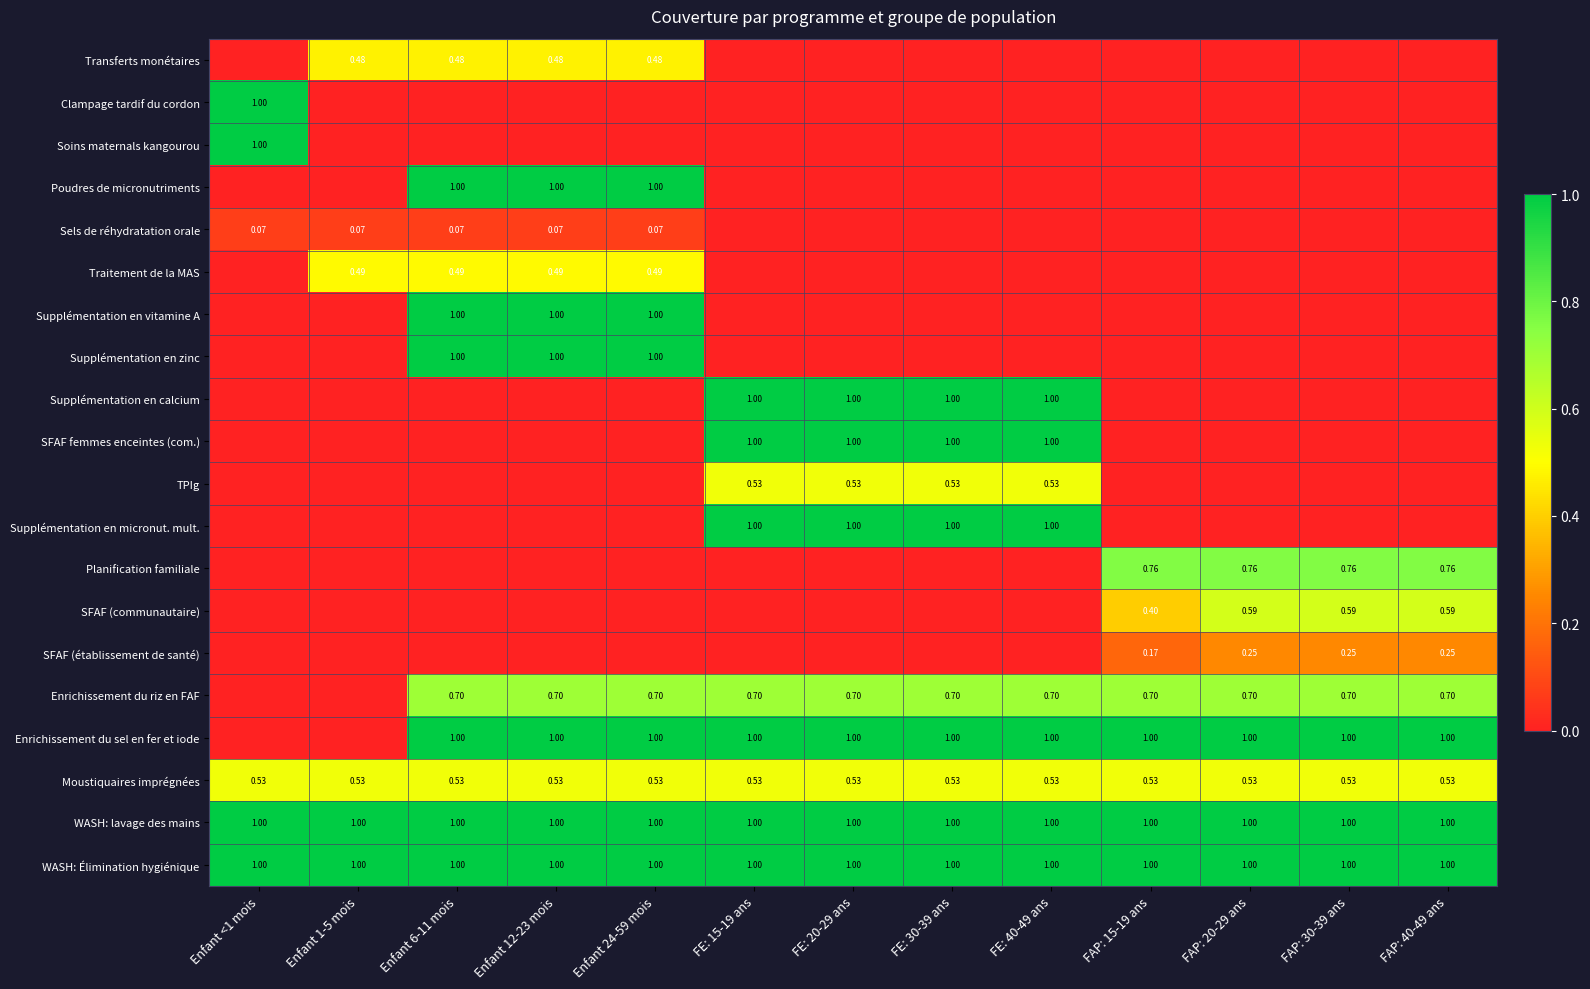

Rank the categories by Poudres de micronutriments value from highest to lowest.

Enfant 6-11 mois, Enfant 12-23 mois, Enfant 24-59 mois, Enfant <1 mois, Enfant 1-5 mois, FE: 15-19 ans, FE: 20-29 ans, FE: 30-39 ans, FE: 40-49 ans, FAP: 15-19 ans, FAP: 20-29 ans, FAP: 30-39 ans, FAP: 40-49 ans